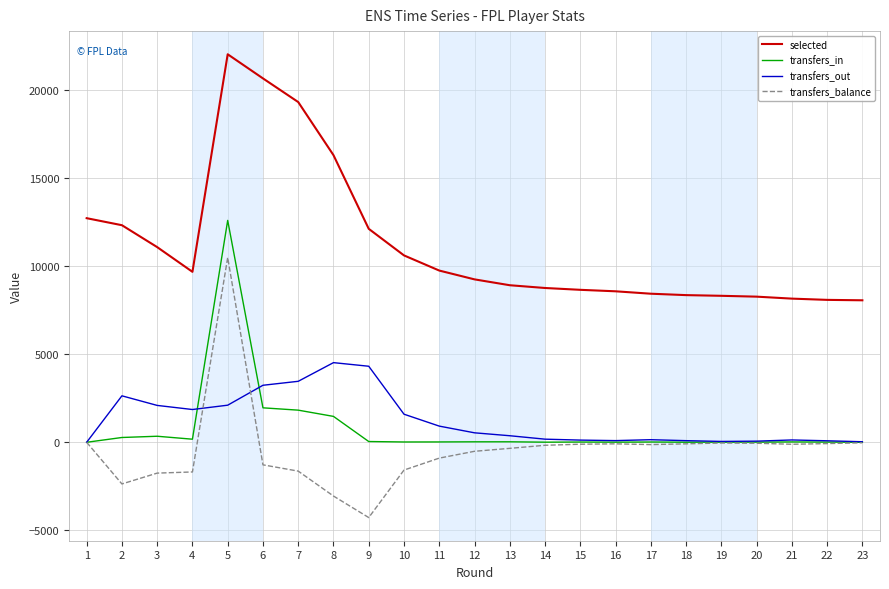

True or false: selected and transfers_in intersect in this chart.

False